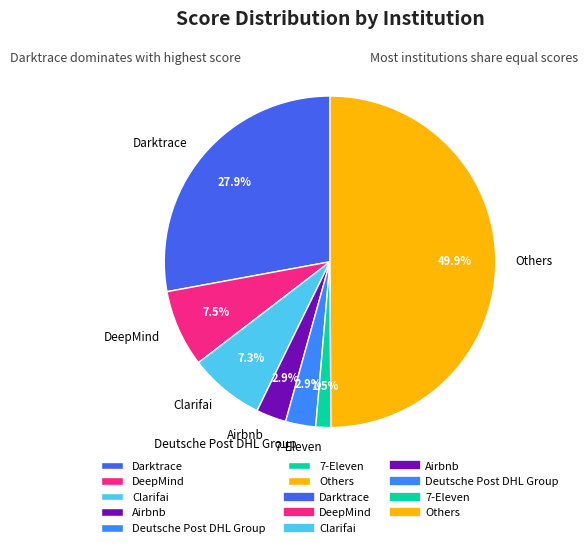

Which has a higher value, DeepMind or Airbnb?

DeepMind